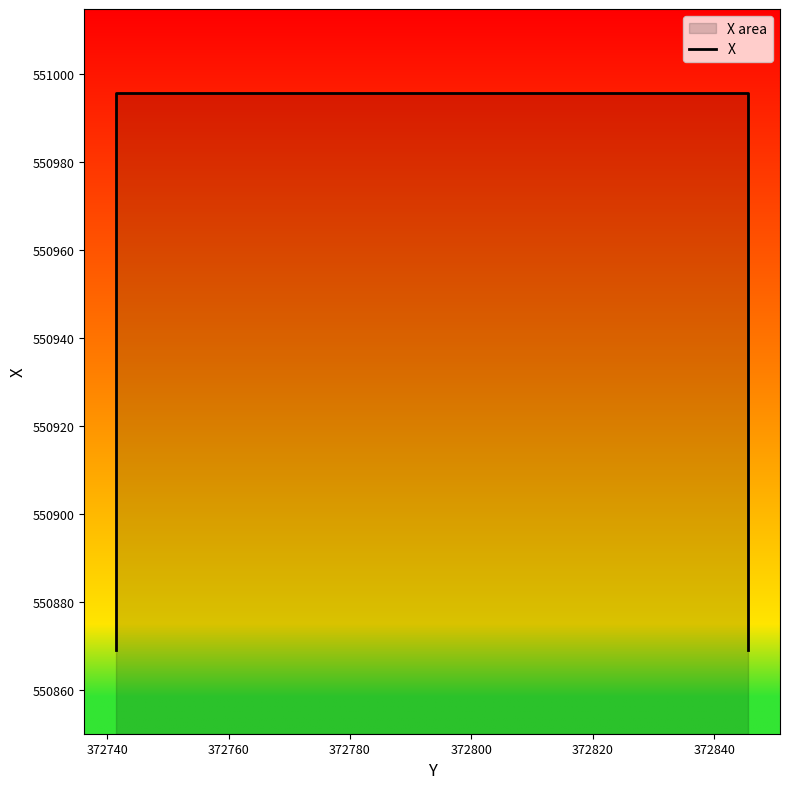

What is the ratio of the value at 372760 to the value at 372780?

1.0